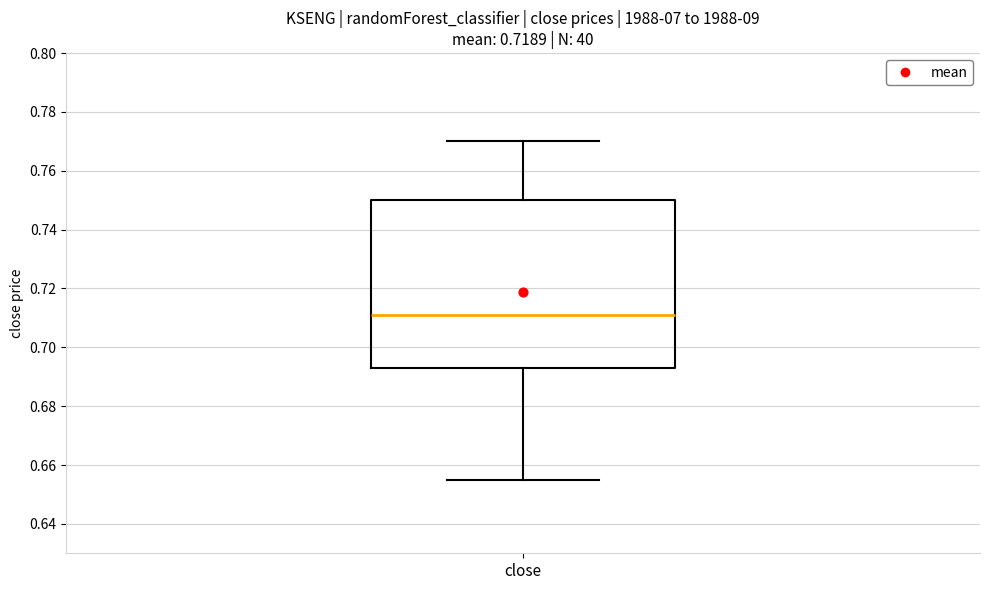

Read this box plot against the y-axis: the position of the median line, the range covered by the box, and the ends of both whiskers. The values are not printed on the chart, so give them approximately, as read against the axis.

median 0.712, box 0.694 to 0.750, whiskers 0.656 to 0.770